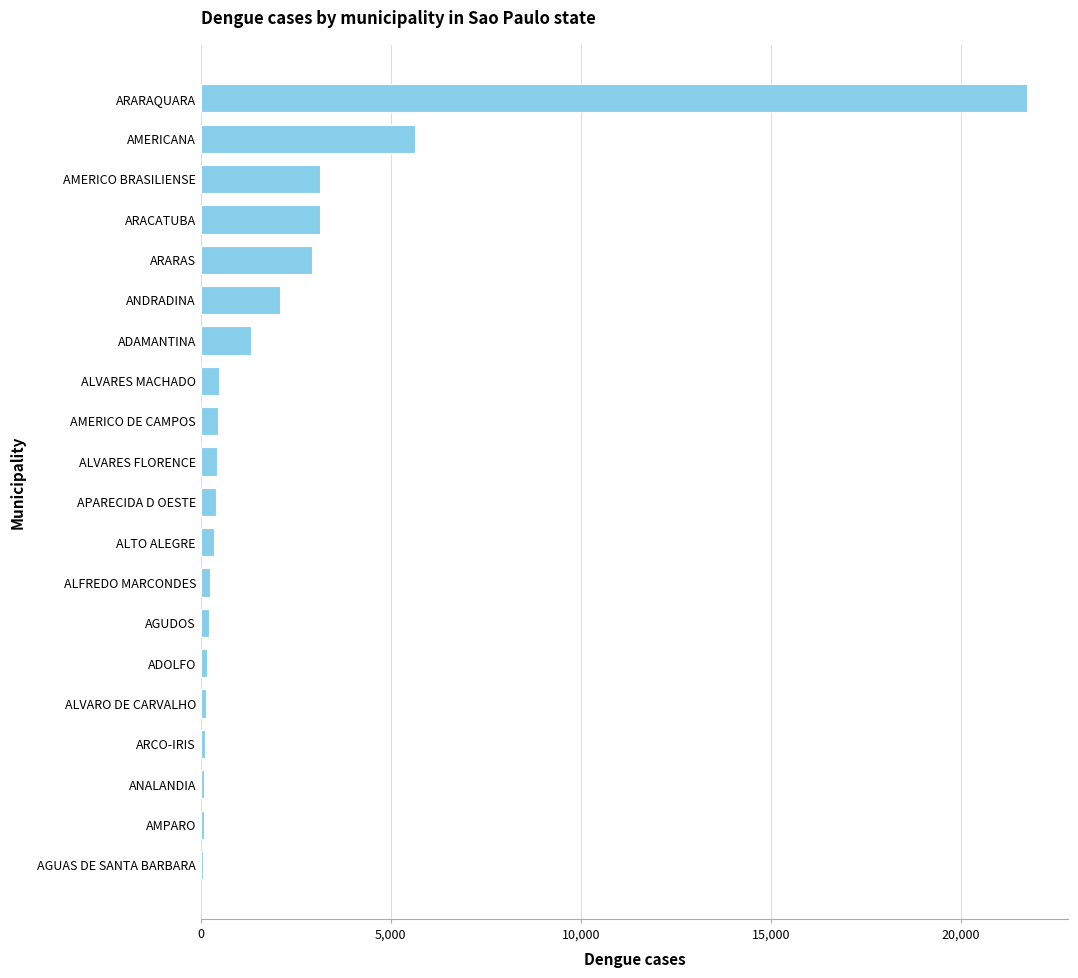

Where is the data nearest to the value 10898?

AMERICANA